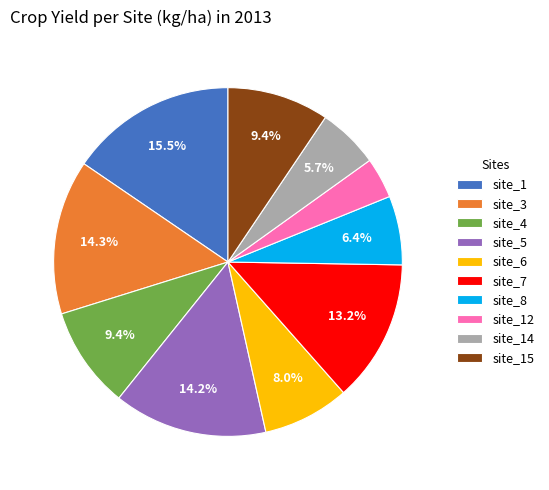

What percentage is the site_8 slice, to the nearest percent?

6%